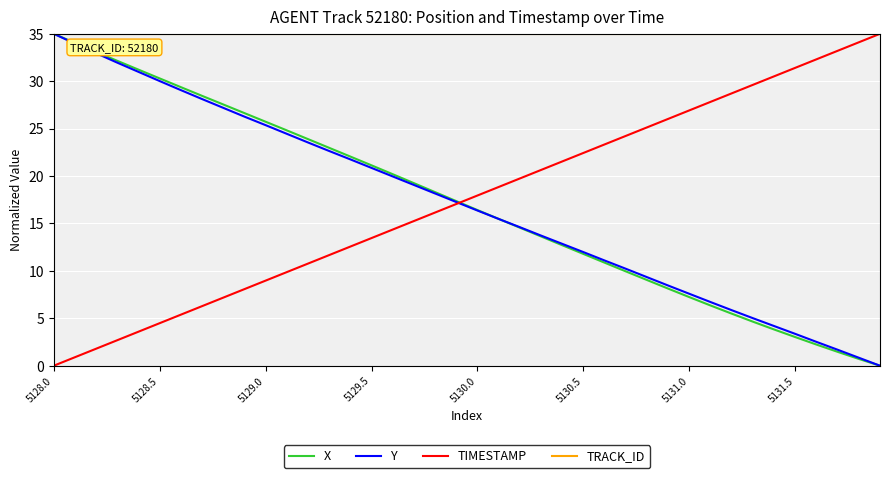

True or false: Y and TIMESTAMP intersect in this chart.

True